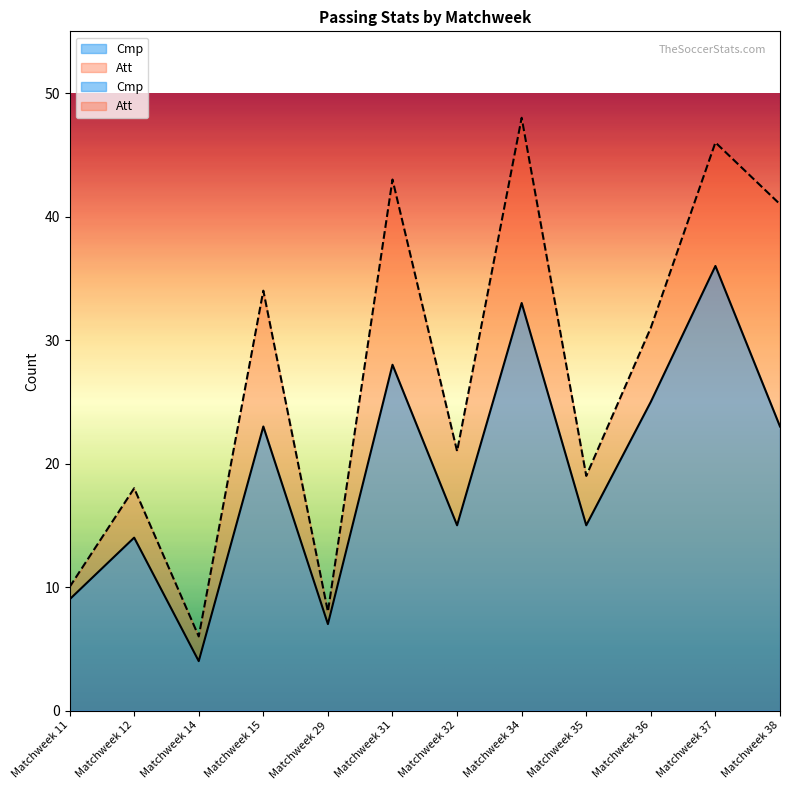

At how many categories does at least one series exceed 19?

7